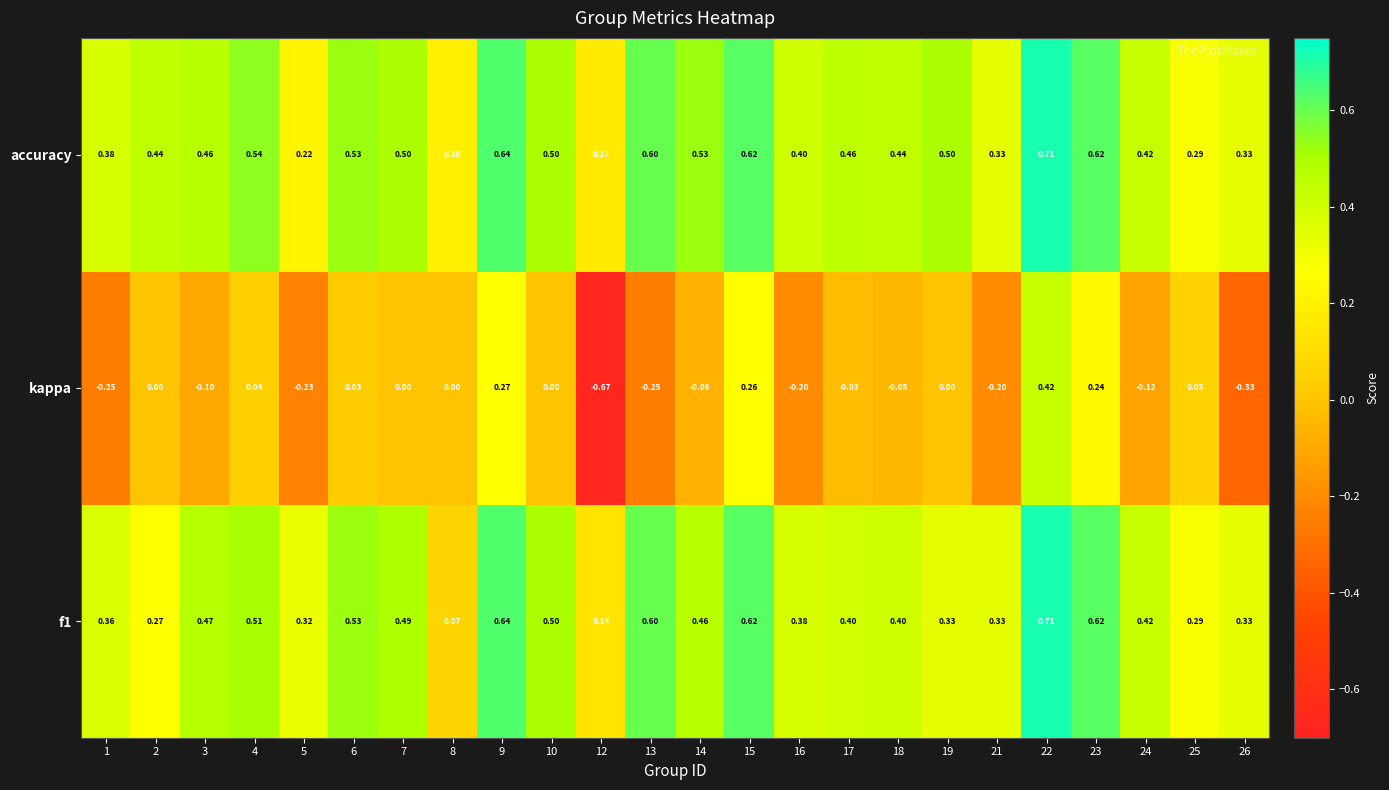

Is the value of accuracy at 17 greater than the value of f1 at 21?

Yes